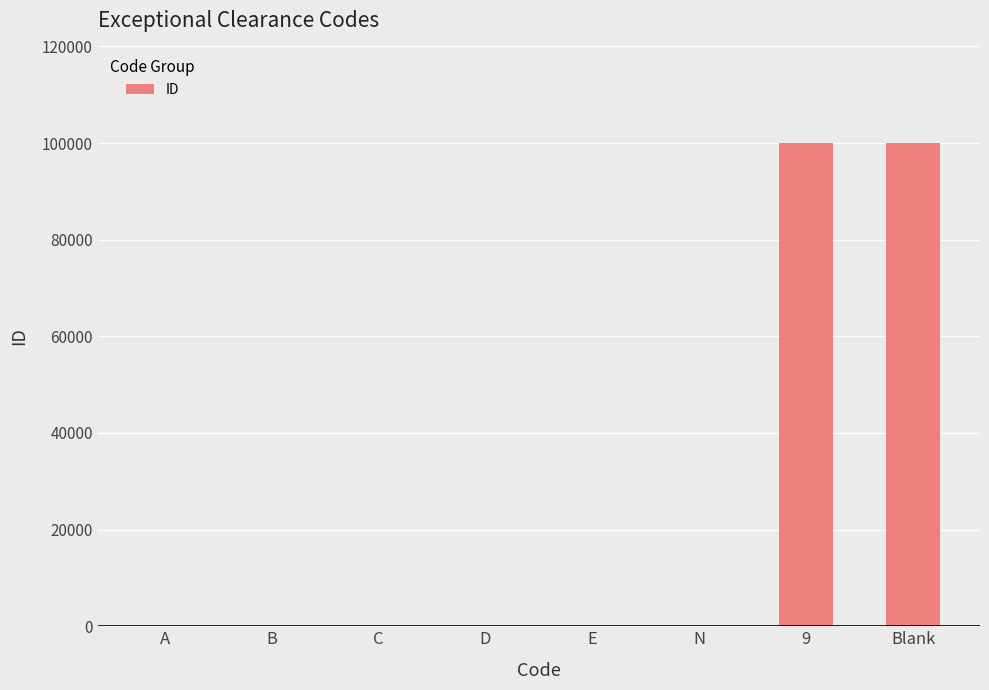

Count the number of data series in this chart.

1